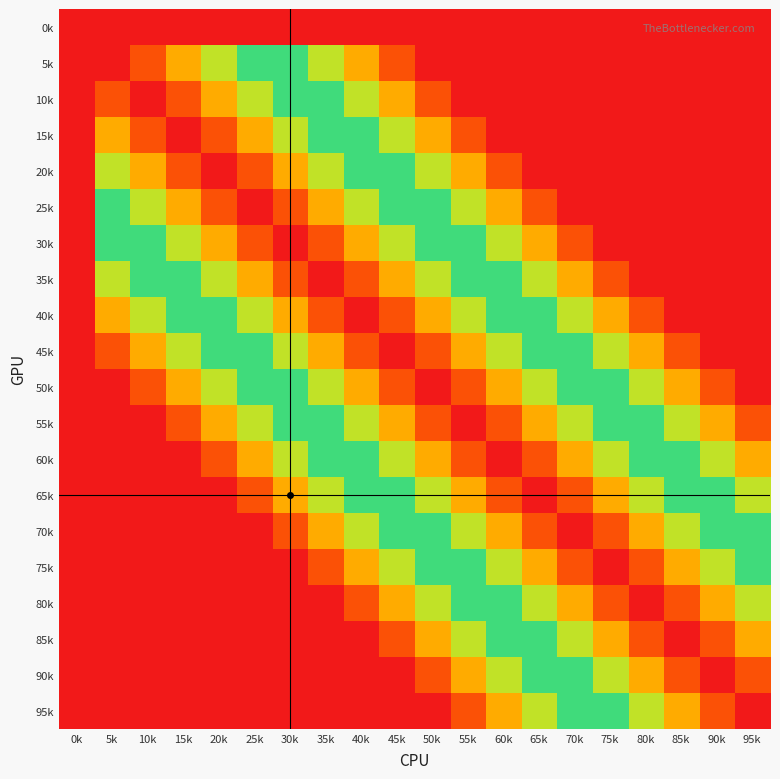

At which category does the chart reach its minimum across all series?

0k